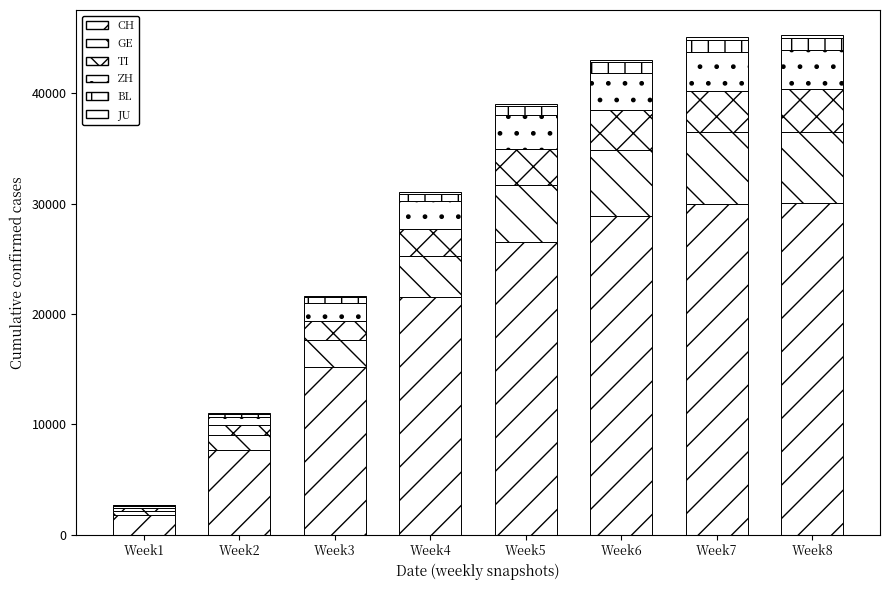

Which series has the largest total across all categories?

CH